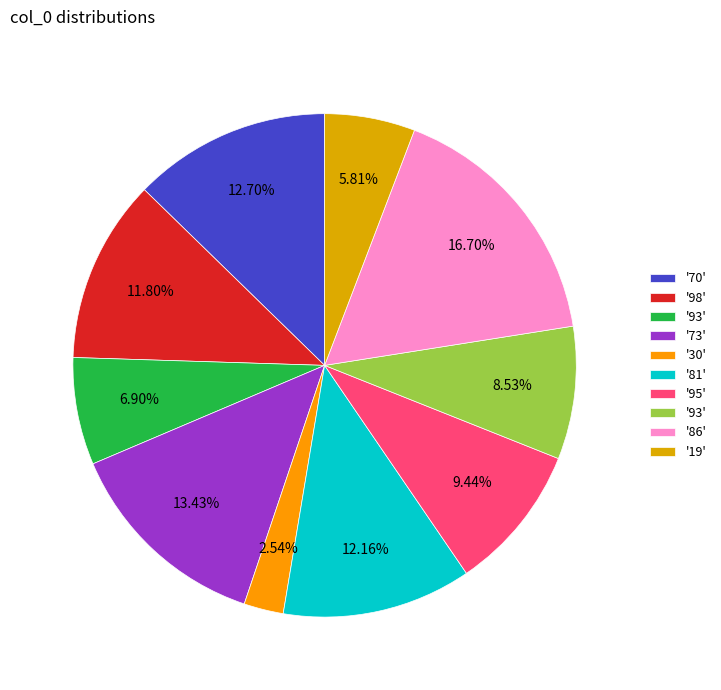

How many segments does this pie chart have?

10